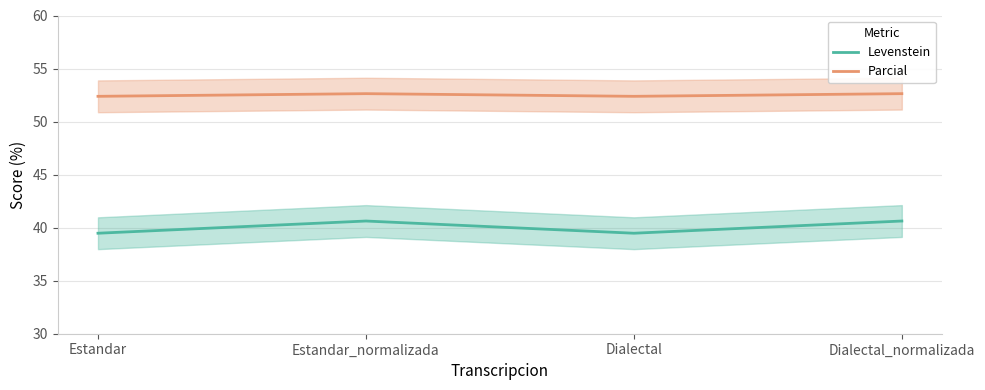

True or false: Levenstein and Parcial cross at least once.

False